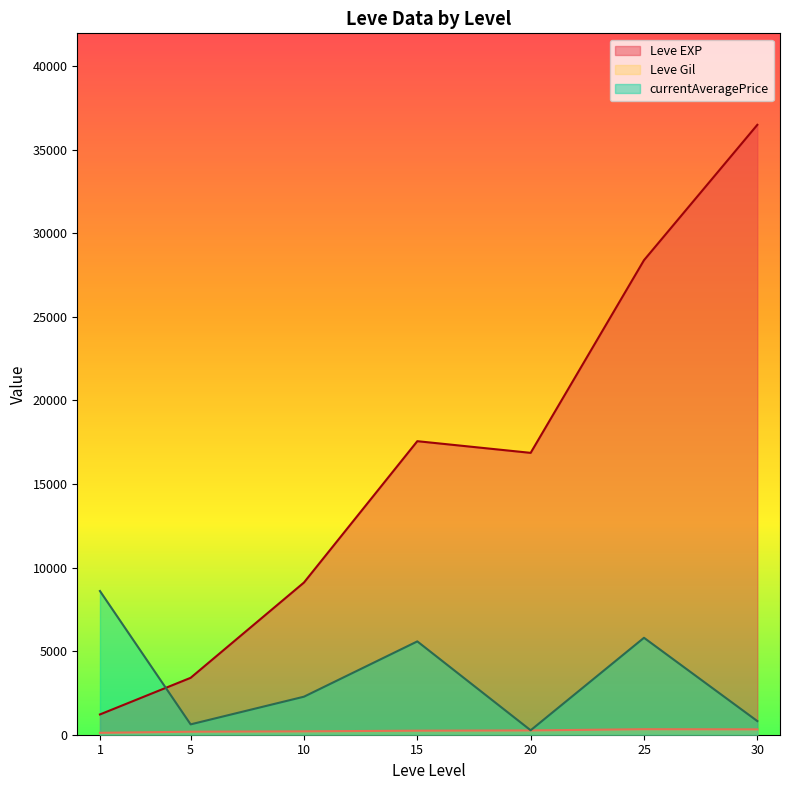

Which series changed the most between 20 and 25?

Leve EXP